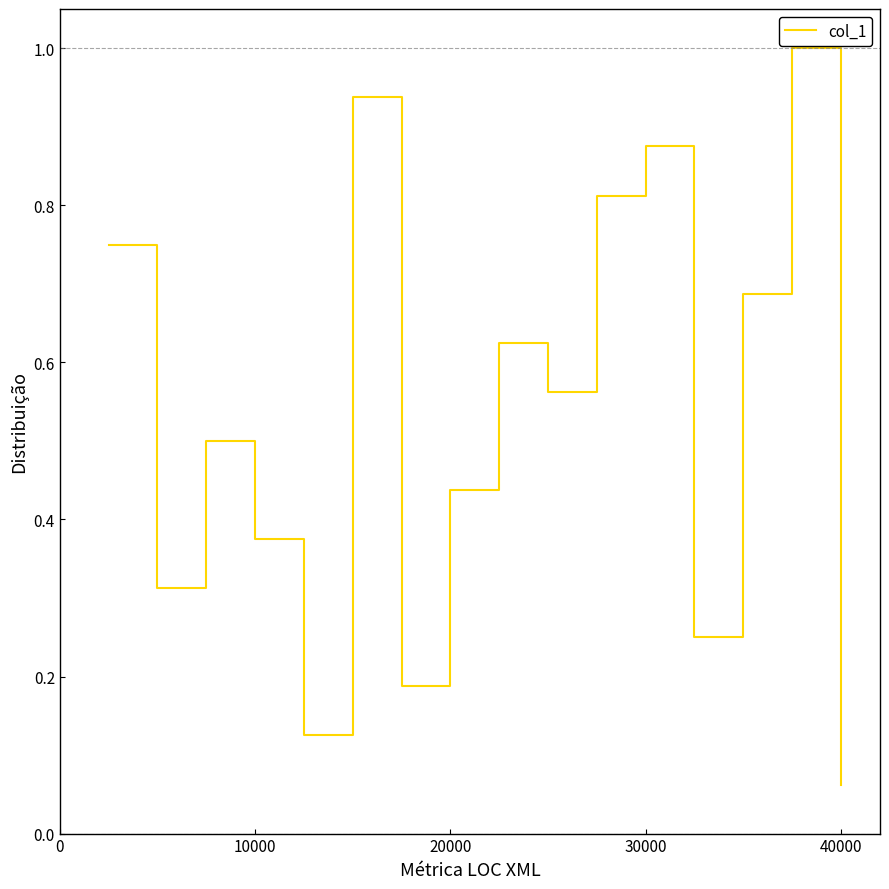

Is this an area chart (filled region under the line)?

No